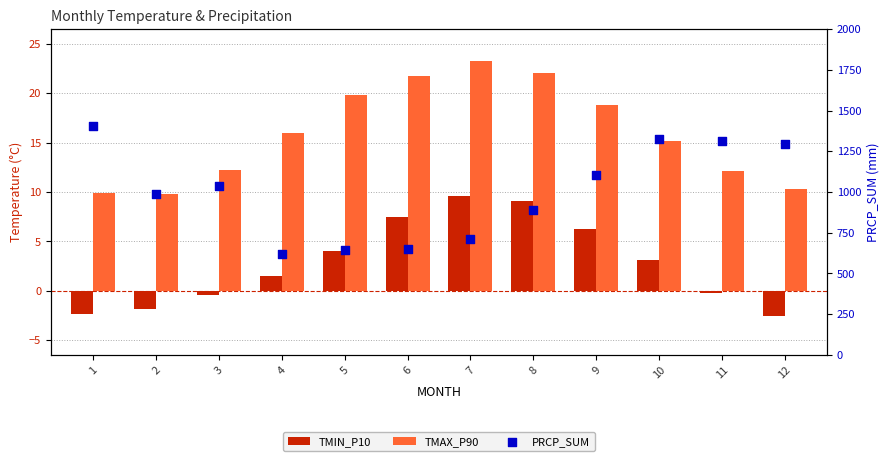

What is the total value across all series at 9?

1131.7